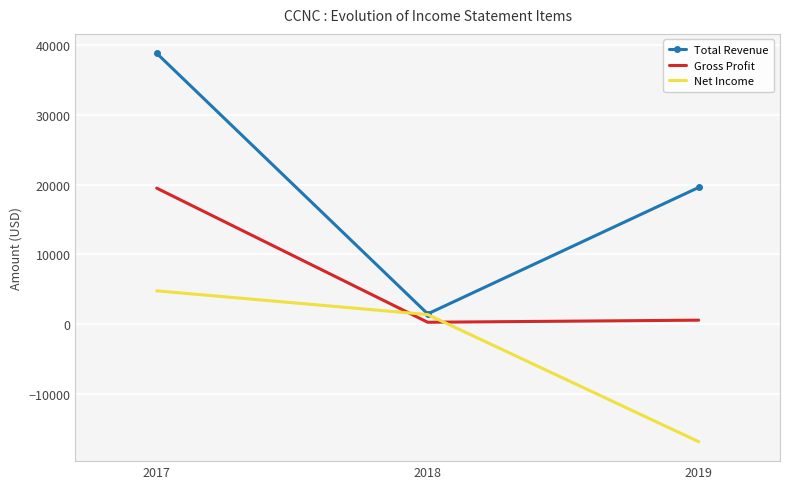

What value does the Gross Profit series have at 2017?

19500